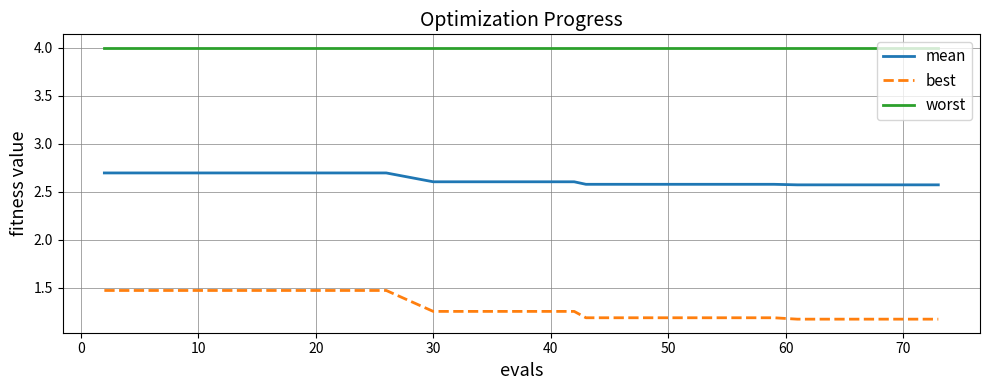

List the series in order of their peak value, lowest first.

best, mean, worst